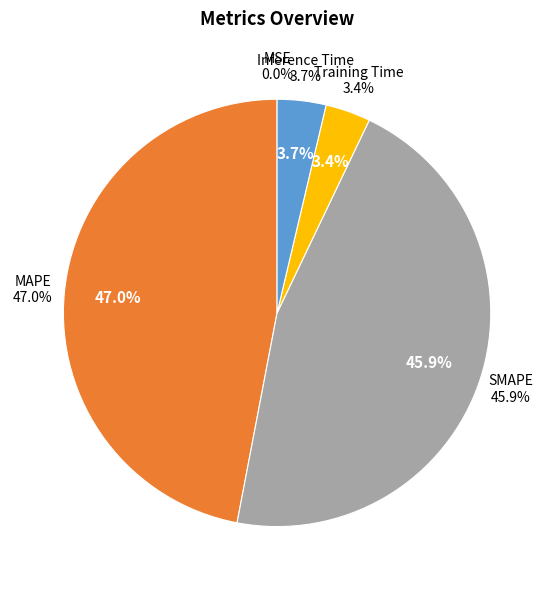

What portion of the pie excludes Inference Time?

96.3%